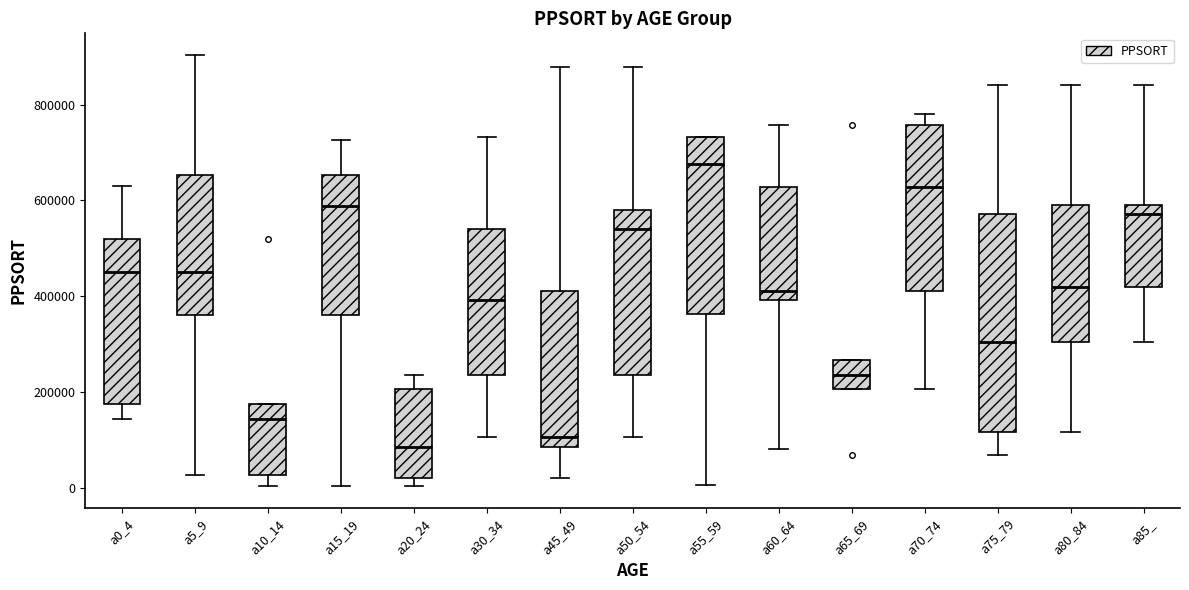

Reading left to right, transcribe this box plot: for each box, give where its median line is, the range the box spans, and where its two whiskers end, as read against the y-axis. The values are not printed on the chart, so give them approximately, as read against the axis.

a0_4: median 460000, box 180000 to 520000, whiskers 140000 to 640000
a5_9: median 460000, box 360000 to 660000, whiskers 20000 to 900000
a10_14: median 140000, box 20000 to 180000, whiskers 0 to 180000
a15_19: median 580000, box 360000 to 660000, whiskers 0 to 720000
a20_24: median 80000, box 20000 to 200000, whiskers 0 to 240000
a30_34: median 400000, box 240000 to 540000, whiskers 100000 to 740000
a45_49: median 100000, box 80000 to 420000, whiskers 20000 to 880000
a50_54: median 540000, box 240000 to 580000, whiskers 100000 to 880000
a55_59: median 680000, box 360000 to 740000, whiskers 0 to 740000
a60_64: median 420000, box 400000 to 620000, whiskers 80000 to 760000
a65_69: median 240000, box 200000 to 260000, whiskers 200000 to 260000
a70_74: median 620000, box 420000 to 760000, whiskers 200000 to 780000
a75_79: median 300000, box 120000 to 580000, whiskers 60000 to 840000
a80_84: median 420000, box 300000 to 600000, whiskers 120000 to 840000
a85_: median 580000, box 420000 to 600000, whiskers 300000 to 840000